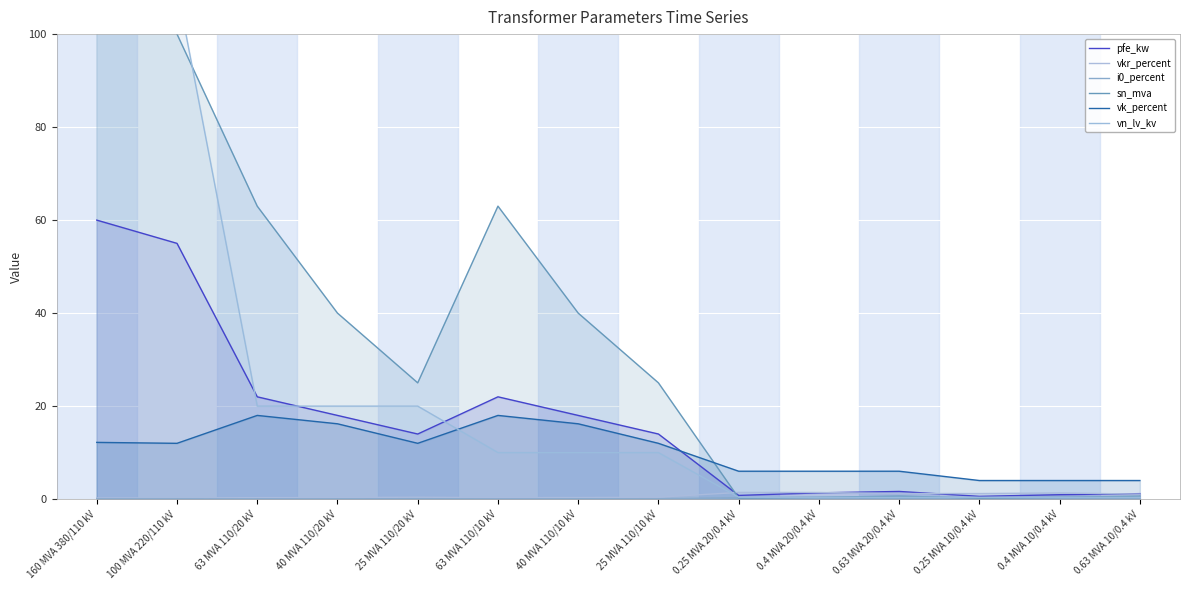

What is the value of the pfe_kw point at the 8th from the left?

14.0